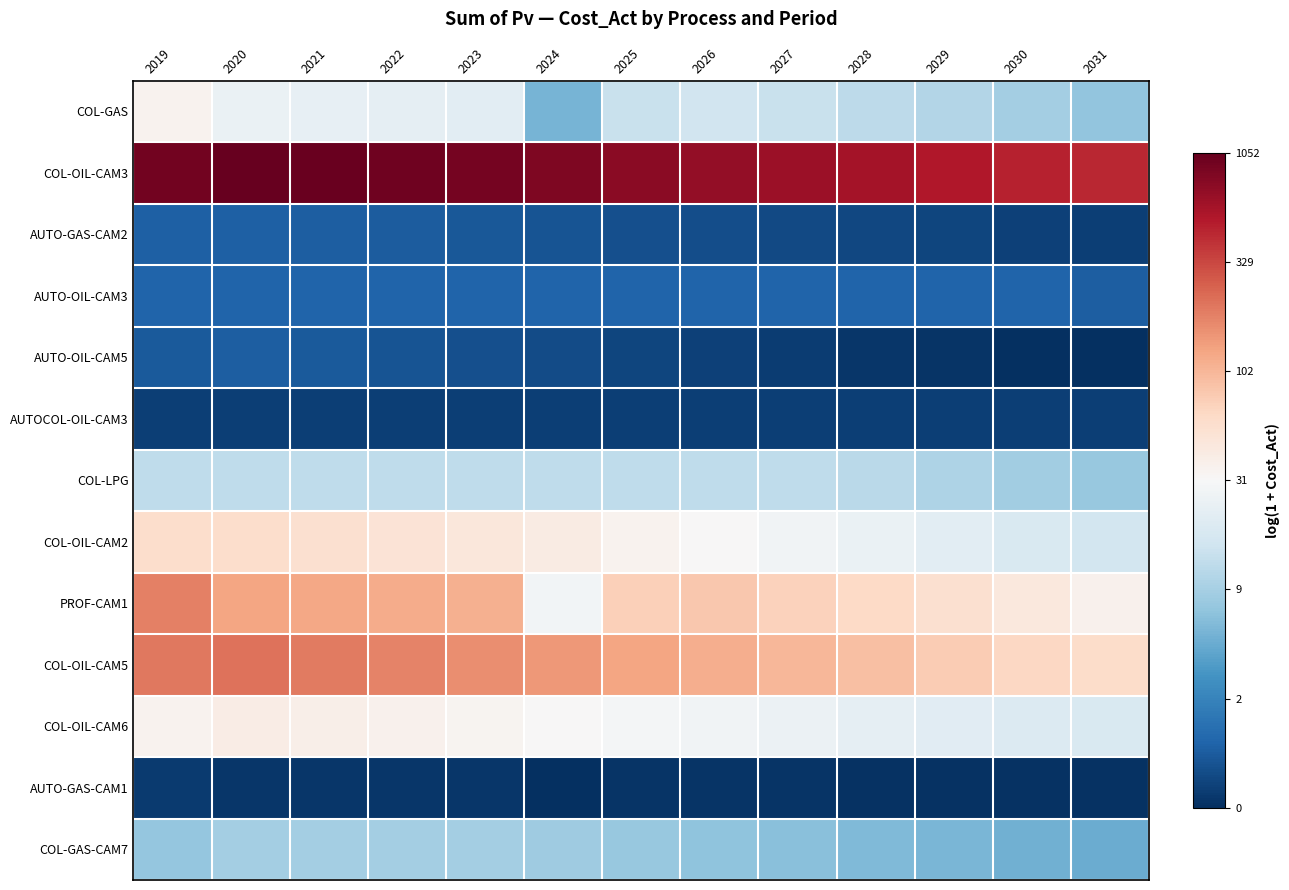

At which category is the sum across all series the highest?

2019